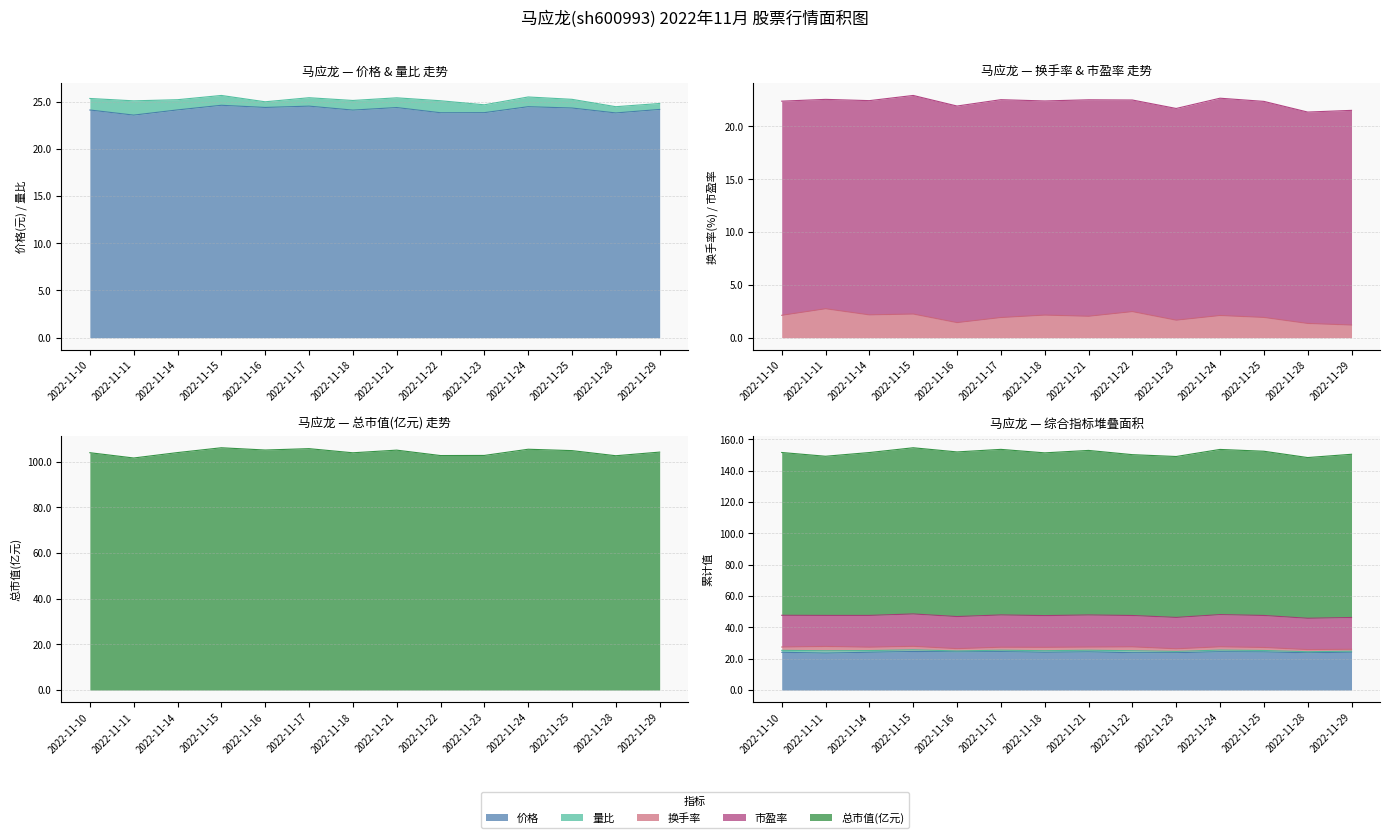

Which series has the widest spread of values?

总市值(亿元)